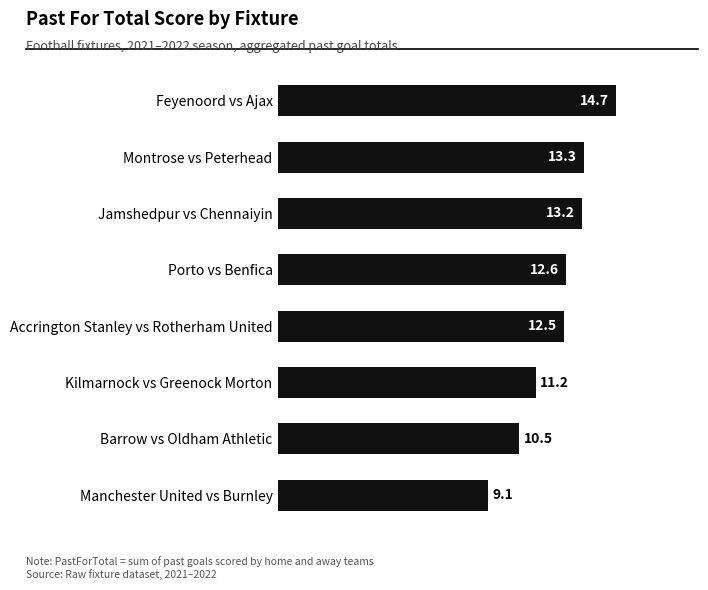

Rank the categories by value from lowest to highest.

Manchester United vs Burnley, Barrow vs Oldham Athletic, Kilmarnock vs Greenock Morton, Accrington Stanley vs Rotherham United, Porto vs Benfica, Jamshedpur vs Chennaiyin, Montrose vs Peterhead, Feyenoord vs Ajax